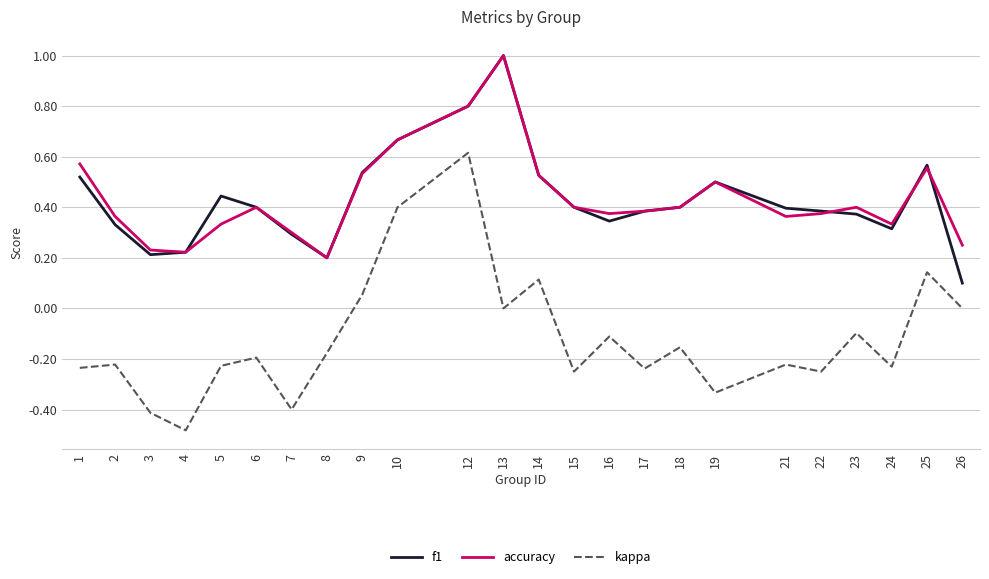

True or false: kappa and accuracy cross at least once.

False